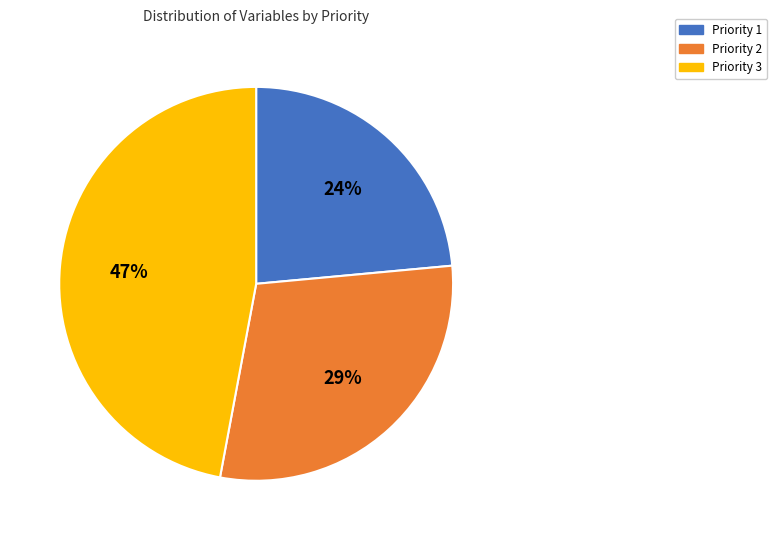

The Priority 3 slice represents 47% of the pie. True or false?

True